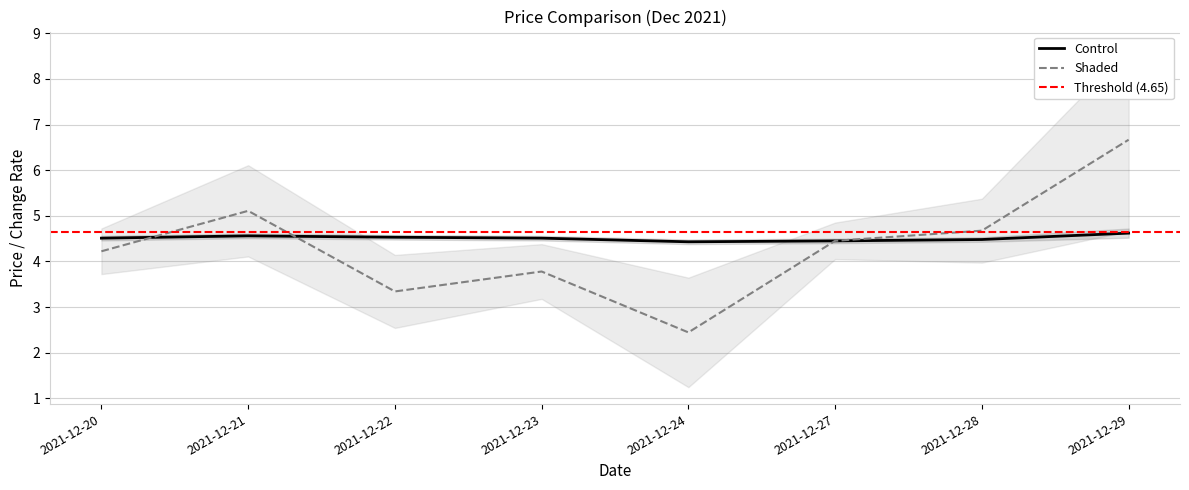

At which category is the sum across all series the highest?

2021-12-29